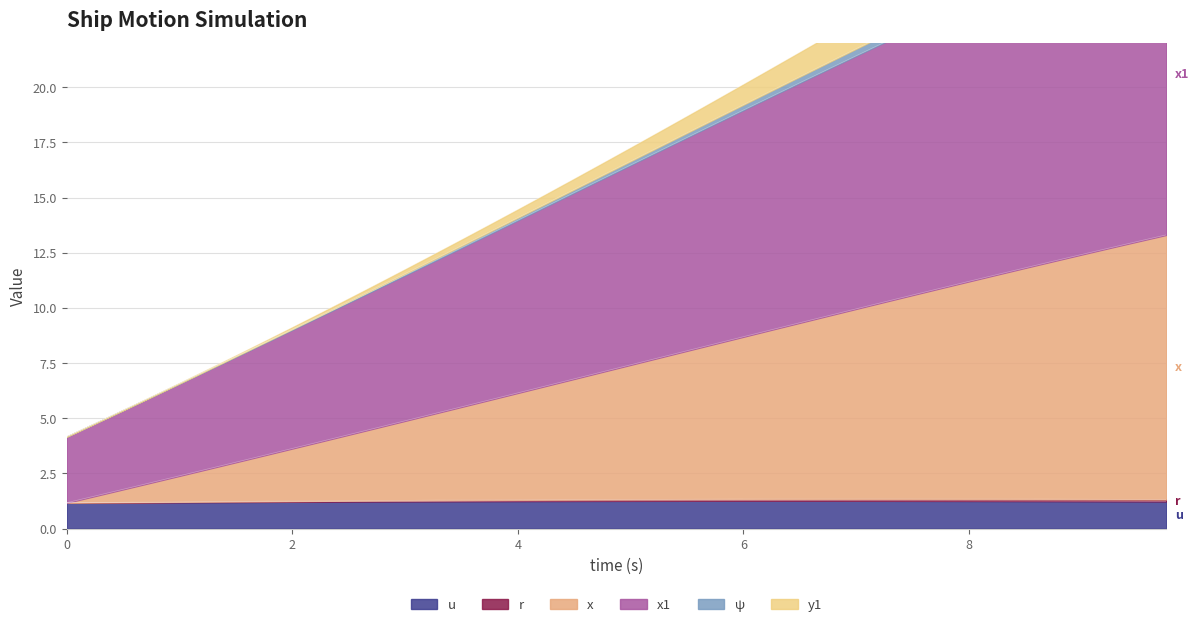

At which category is the sum across all series the highest?

9.75